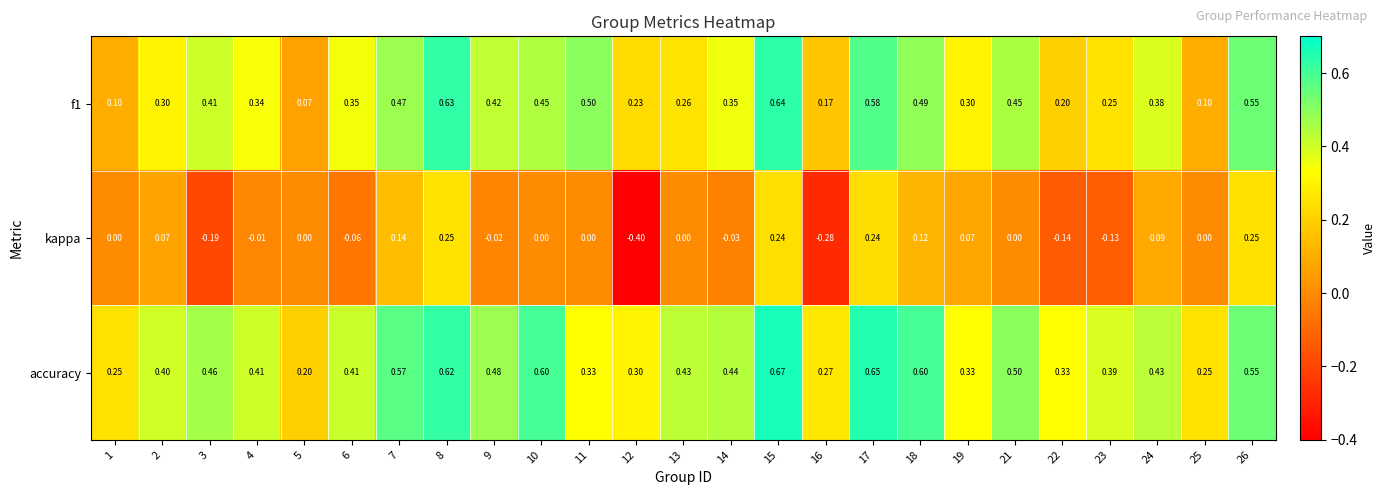

Between 18 and 26, which series saw the biggest shift?

kappa